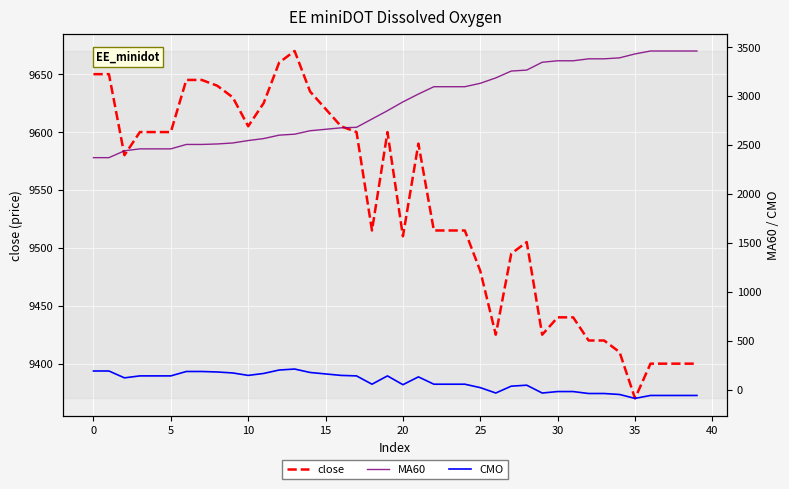

What is the minimum value shown in the chart?

-90